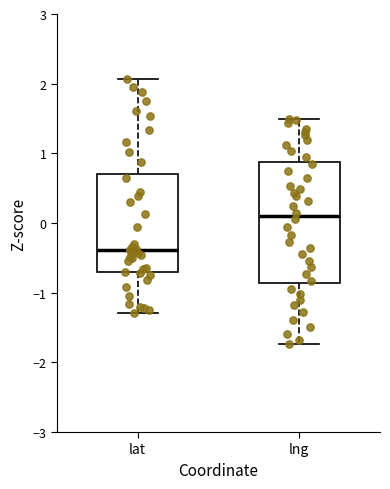

Reading left to right, read every box against the y-axis: the position of its median line, the range the box covers, and the ends of its whiskers. The values are not printed on the chart, so give them approximately, as read against the axis.

lat: median -0.4, box -0.7 to 0.7, whiskers -1.3 to 2.1
lng: median 0.1, box -0.9 to 0.9, whiskers -1.7 to 1.5